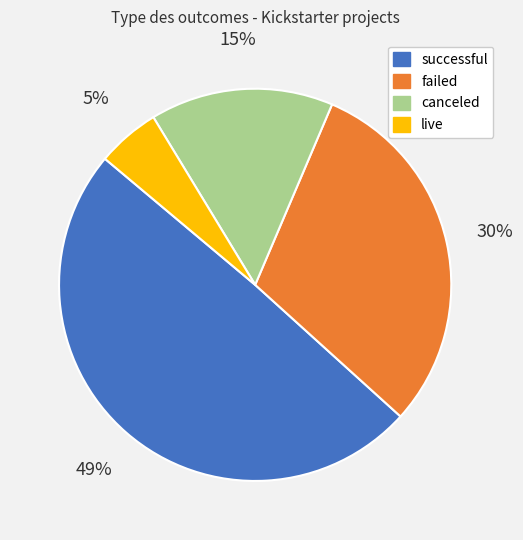

What is the ratio of the value at canceled to the value at successful?

0.3